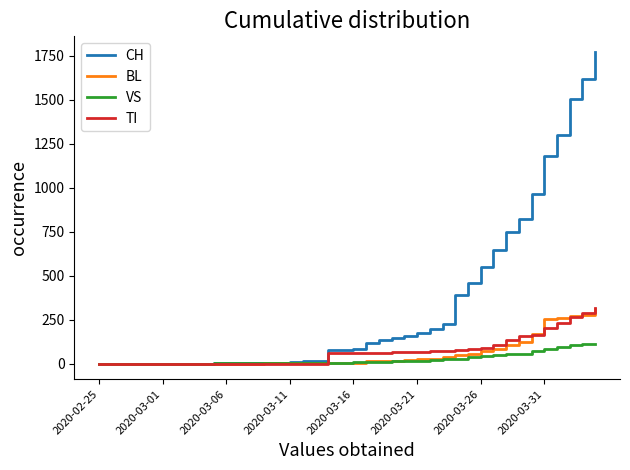

Which series has the largest total across all categories?

CH